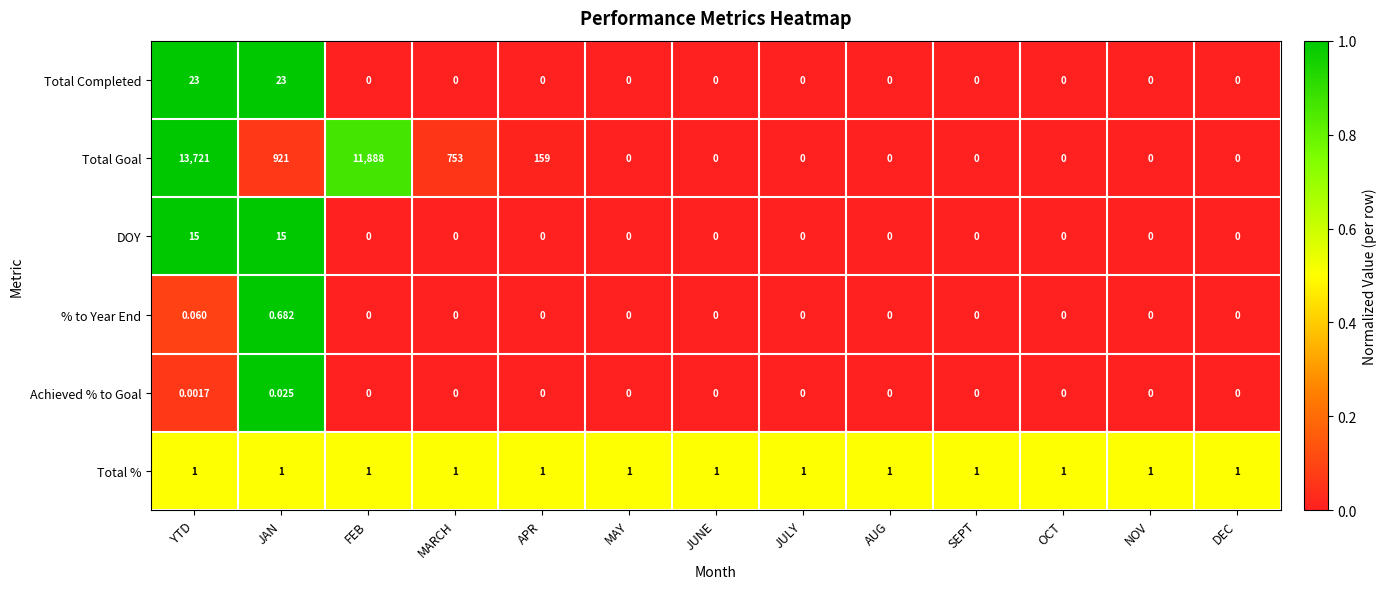

Where is Total Goal nearest to the value 6860?

FEB